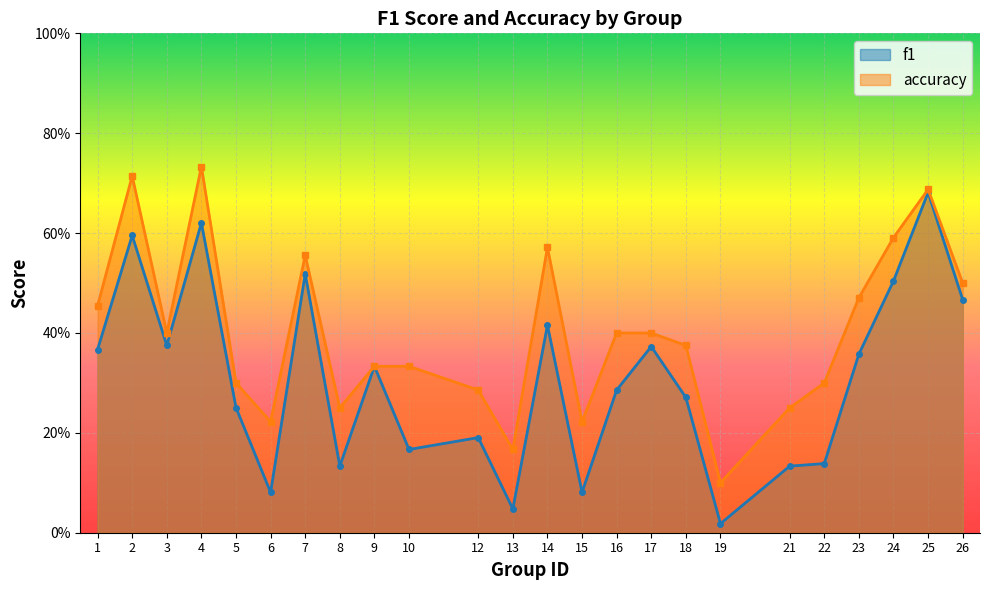

List the series in order of their peak value, highest first.

accuracy, f1